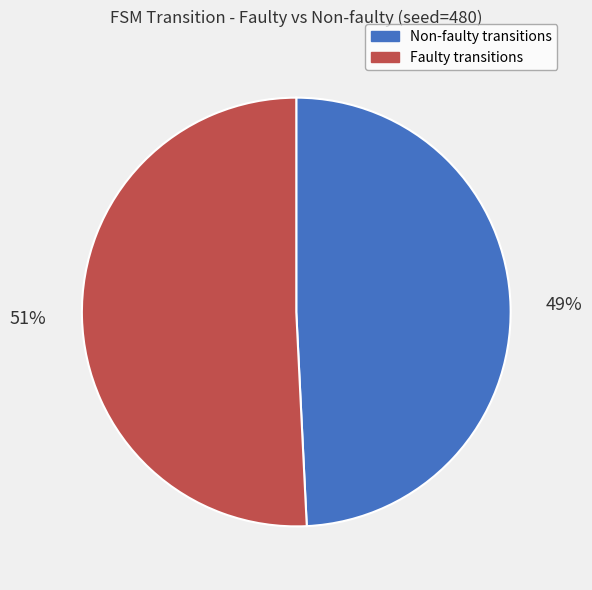

To the nearest percent, what is the difference between the Faulty transitions and Non-faulty transitions slice percentages?

2%